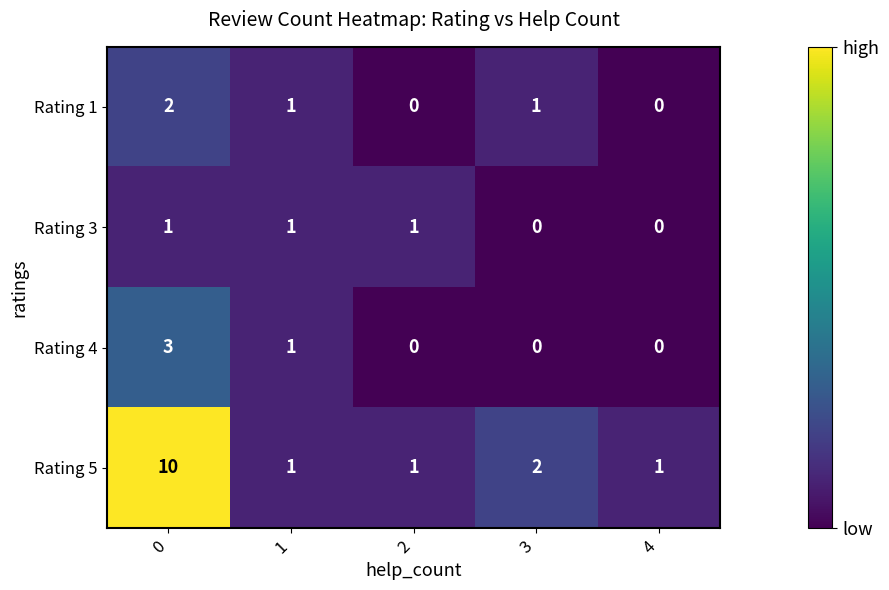

Rank the series at 0 from highest to lowest value.

Rating 5, Rating 4, Rating 1, Rating 3